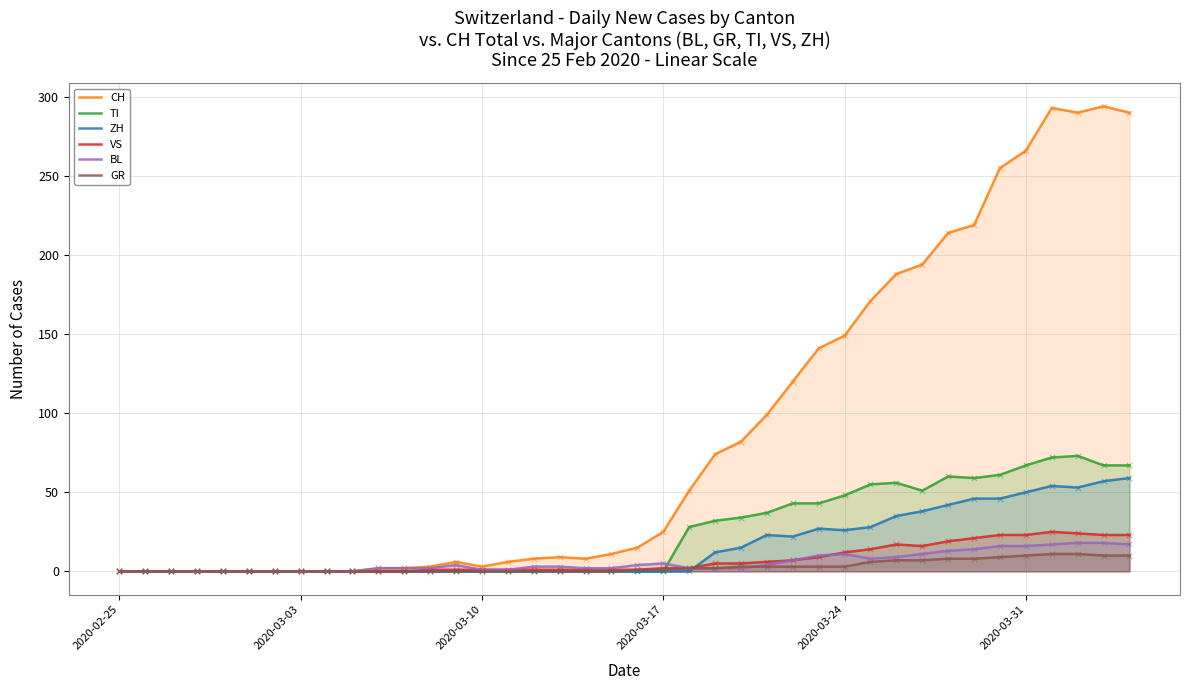

Which series has the largest total across all categories?

CH